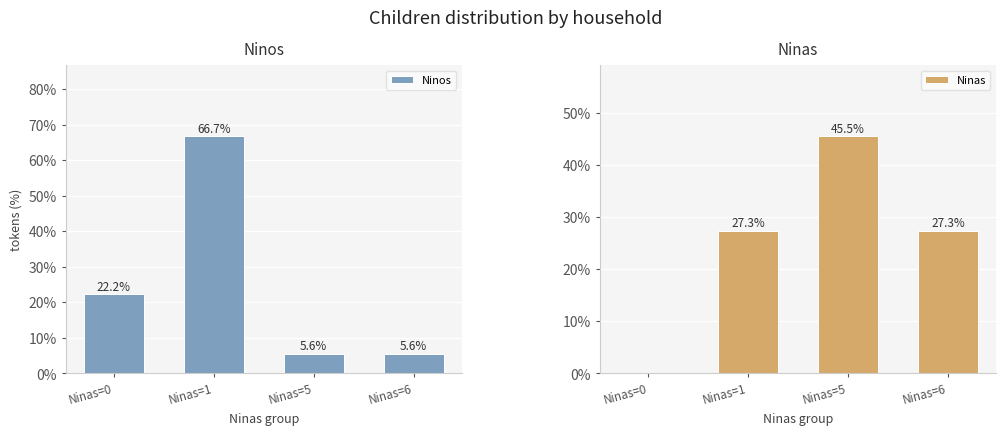

Rank the series by their average value, from lowest to highest.

Ninos, Ninas